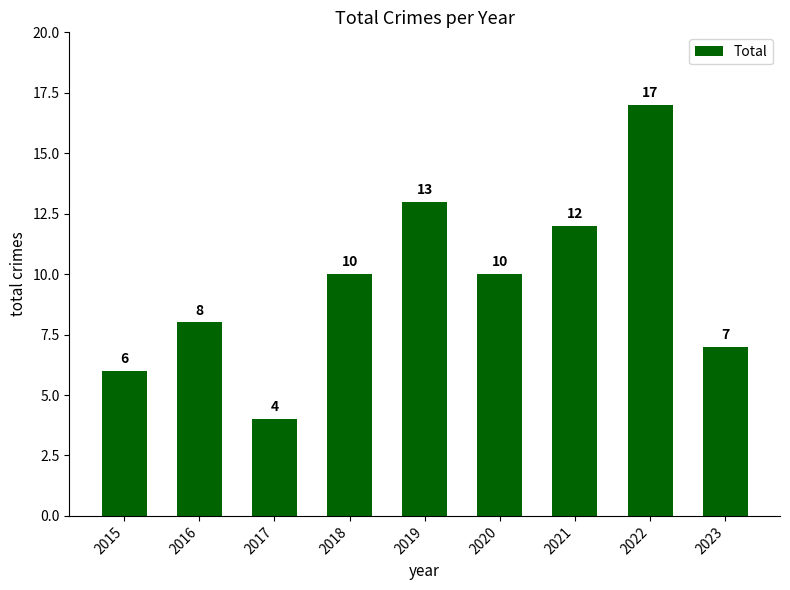

What is the smallest value displayed?

4